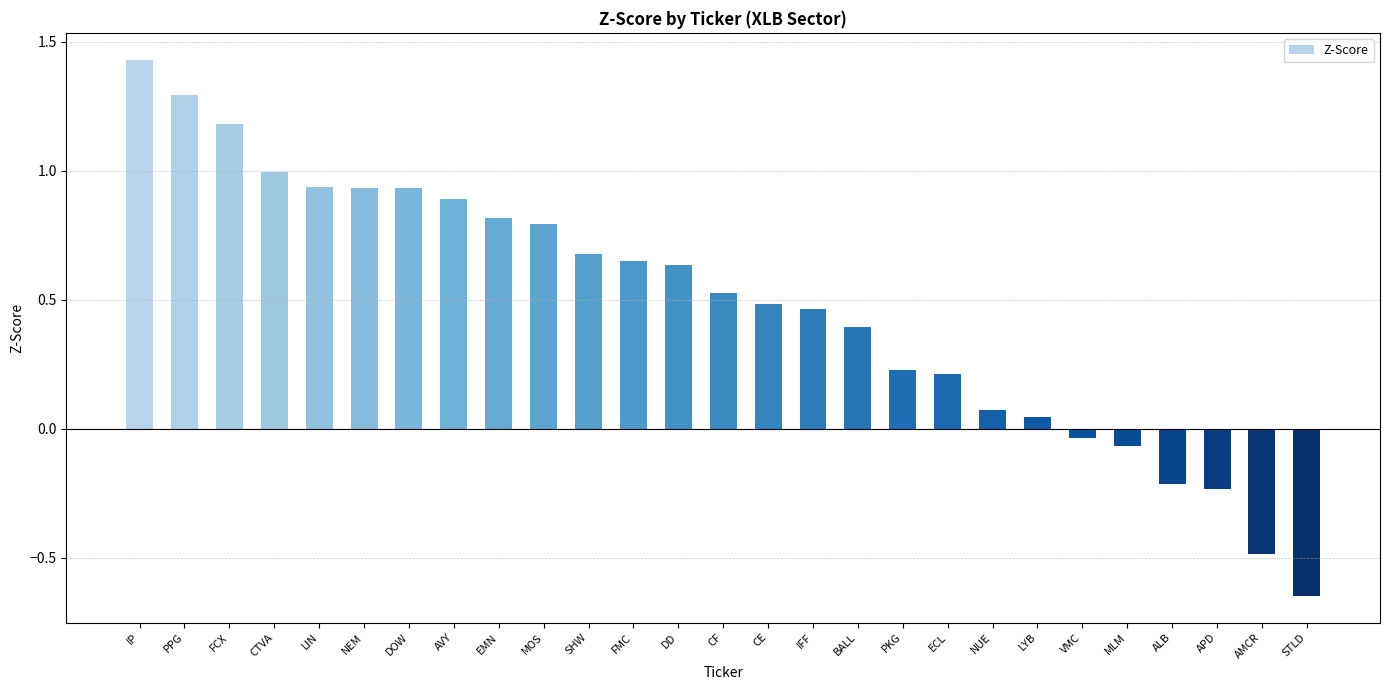

What is the difference between the maximum and minimum values?

2.1